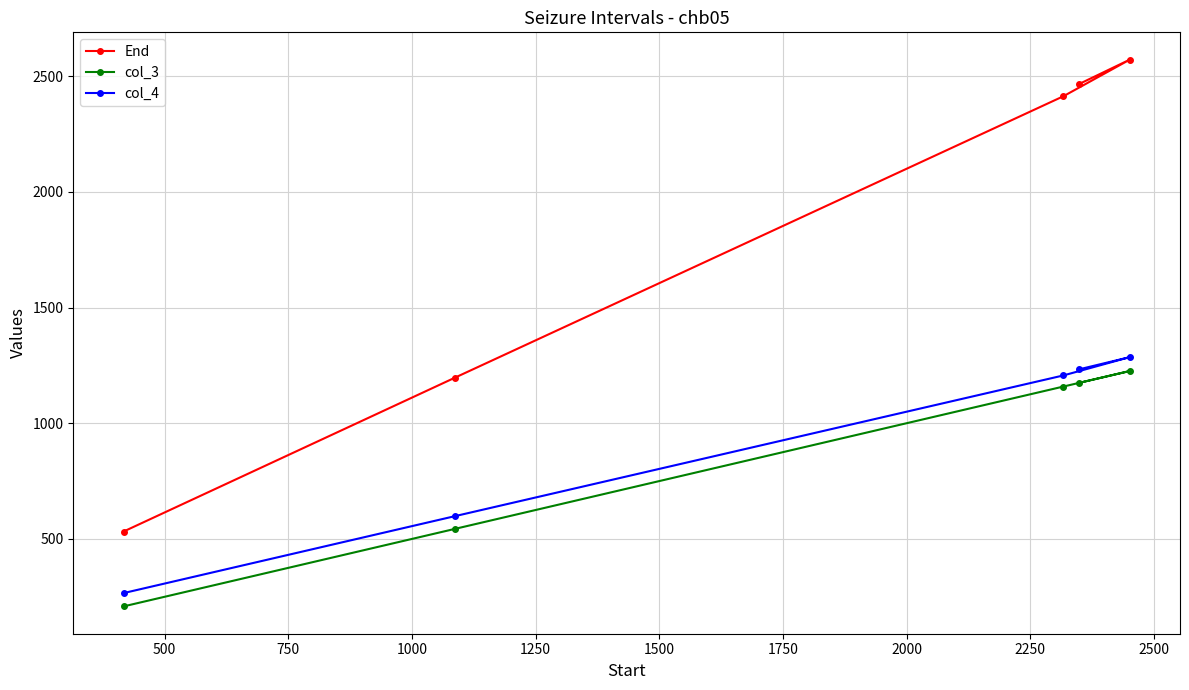

What is the sum of all End values?

9177.0